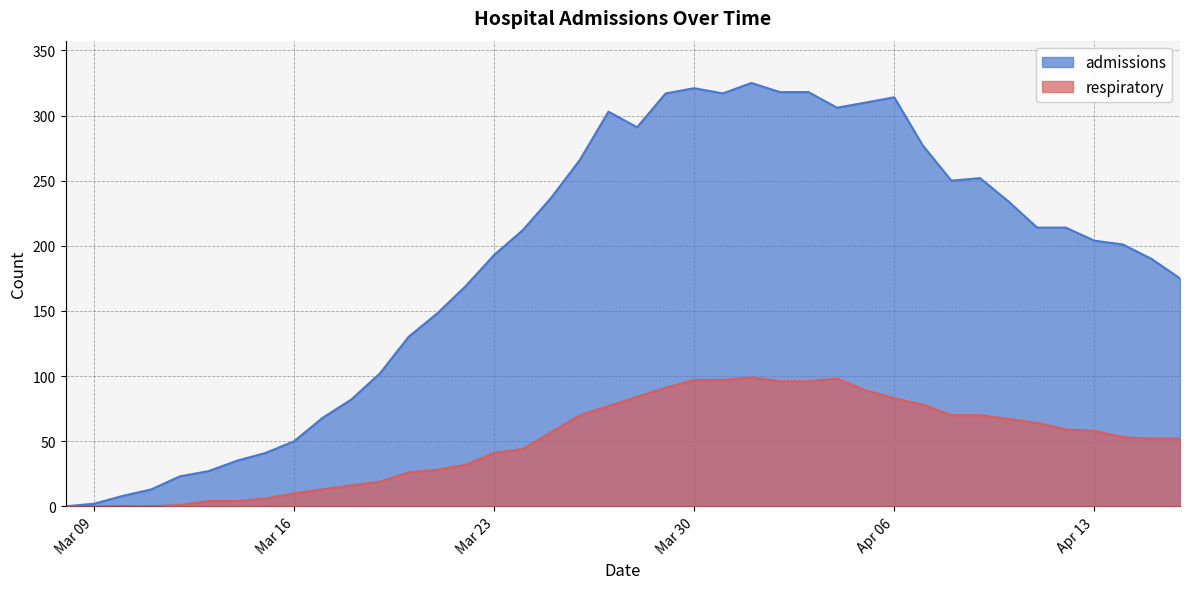

True or false: respiratory and admissions cross at least once.

False